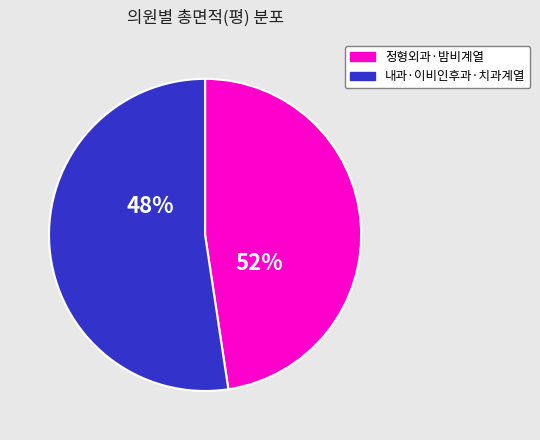

Does 튼튼내과의원 account for over 50% of the chart?

No